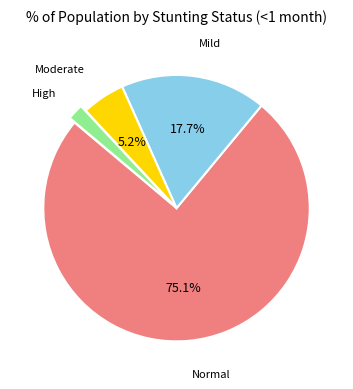

Is there any slice that represents more than half of the pie?

Yes